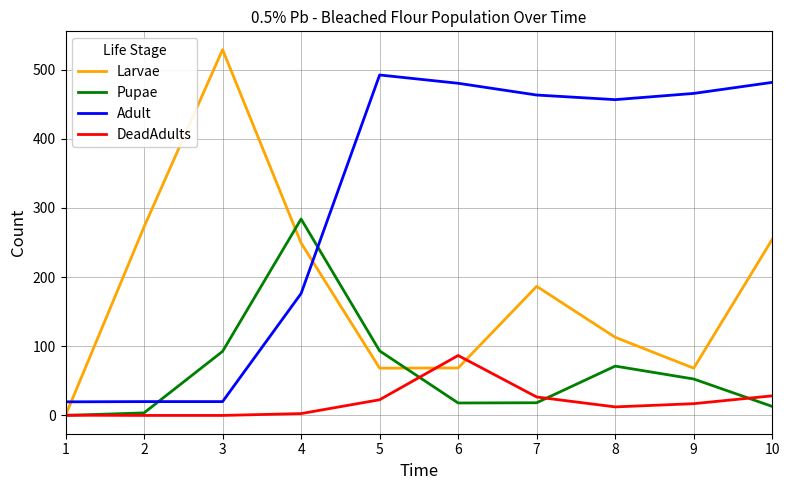

Between 5 and 7, which series saw the biggest shift?

Larvae